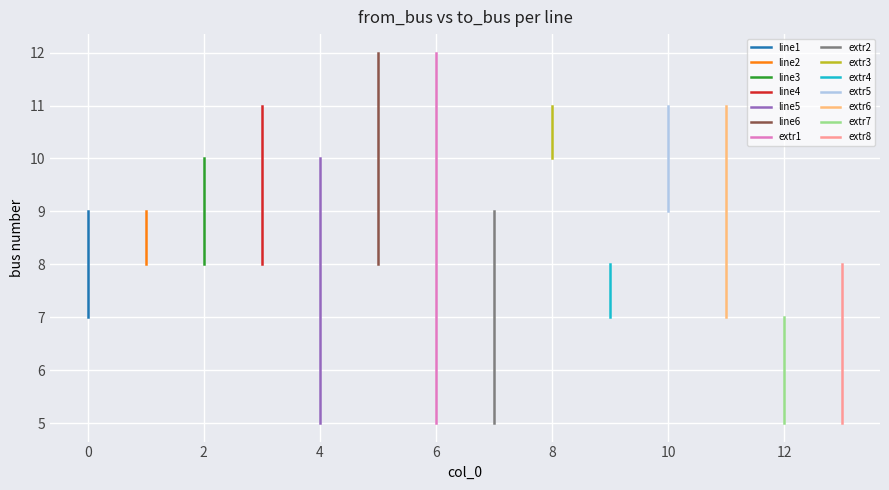

The value of to_bus at 2 is 14. True or false?

False